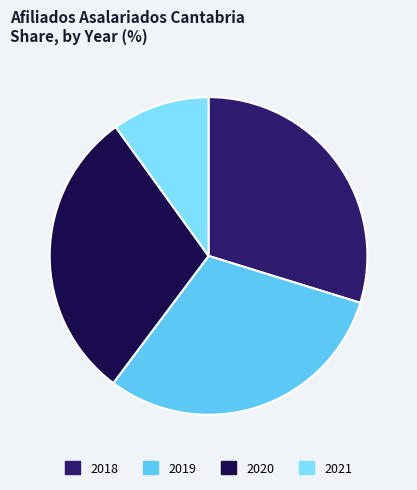

Is there a majority slice in this chart?

No